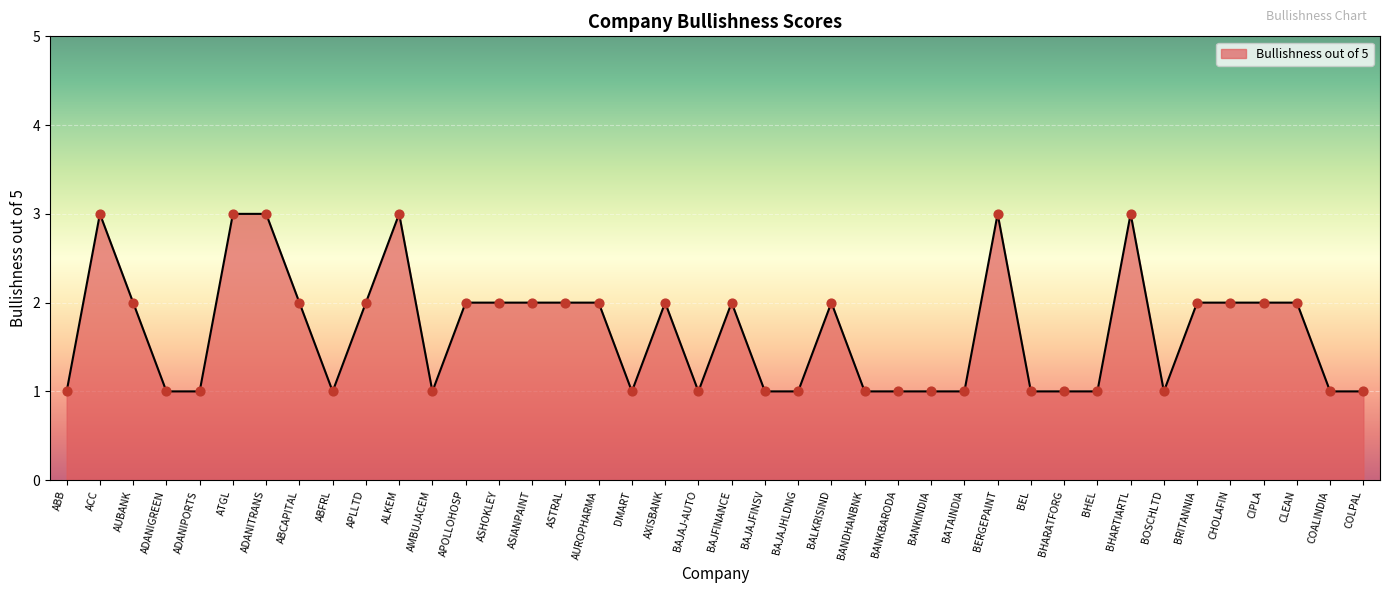

What is the change in value from APLLTD to BHARATFORG?

-1